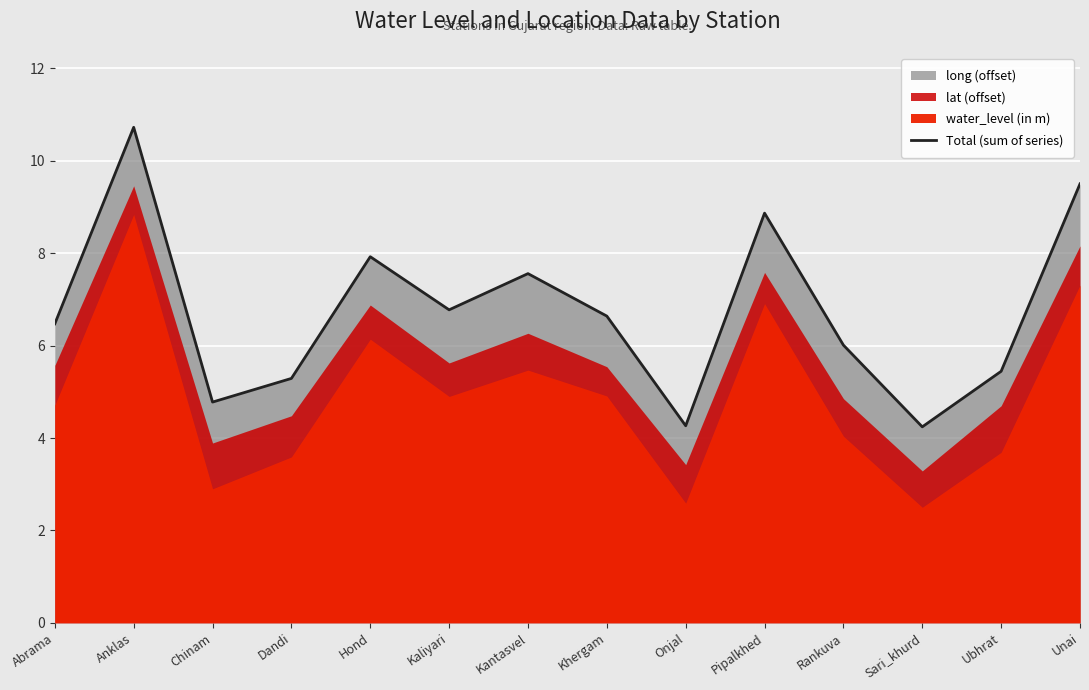

At which category does the data reach its first local valley?

Chinam